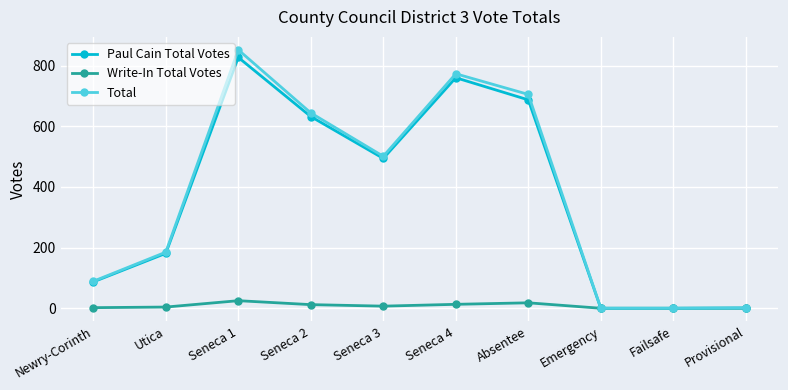

At how many categories does at least one series exceed 311?

5